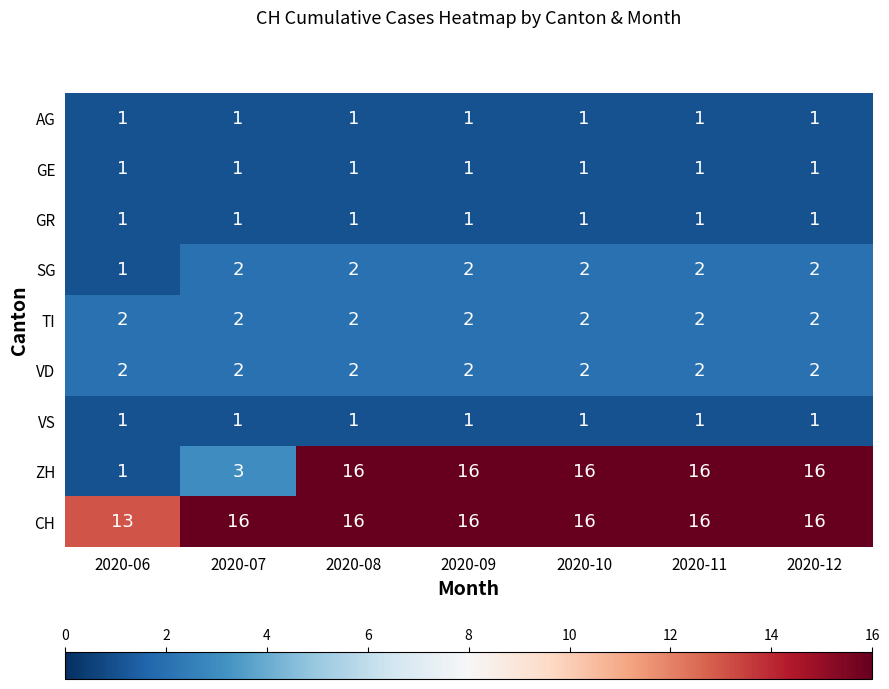

At how many categories does at least one series exceed 9?

7